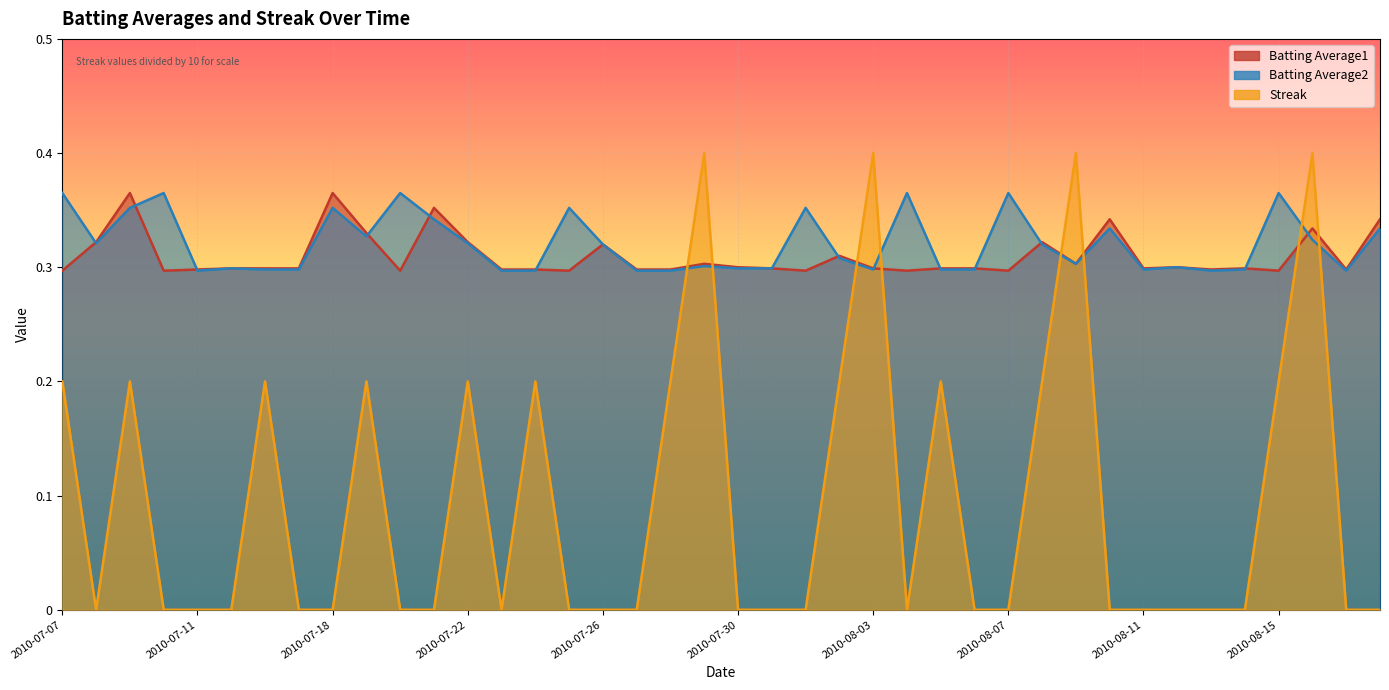

The Batting Average2 series shows 0.3 at 2010-08-02. True or false?

True